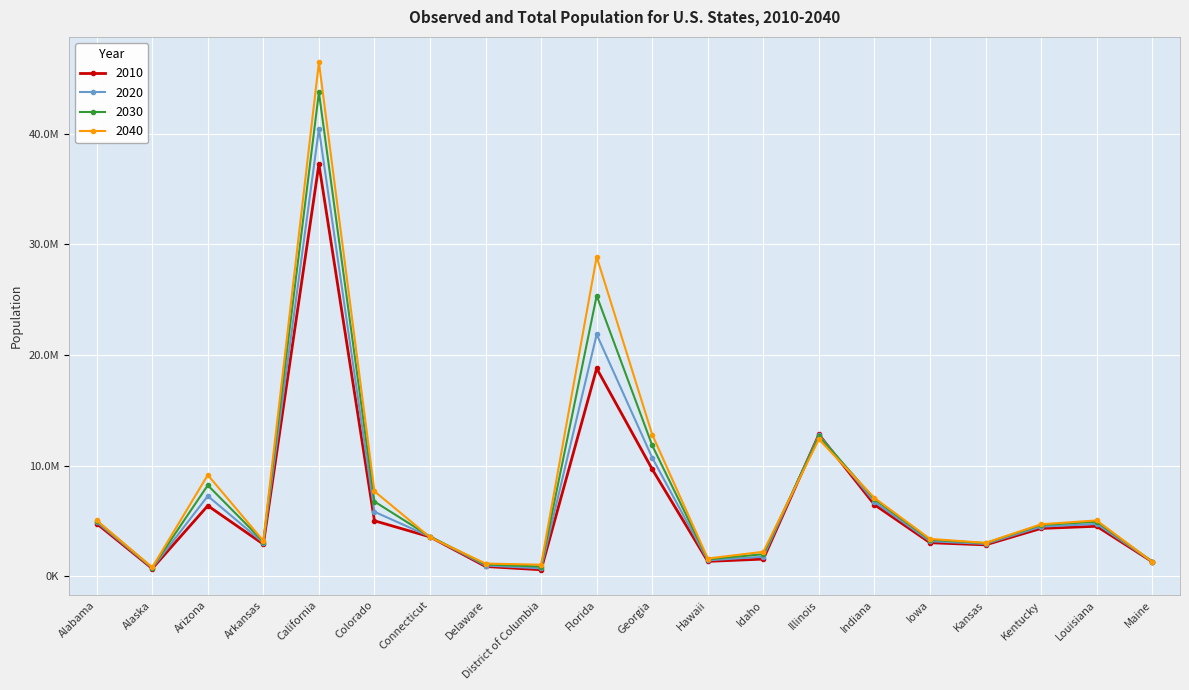

At how many categories does at least one series exceed 25233223?

2